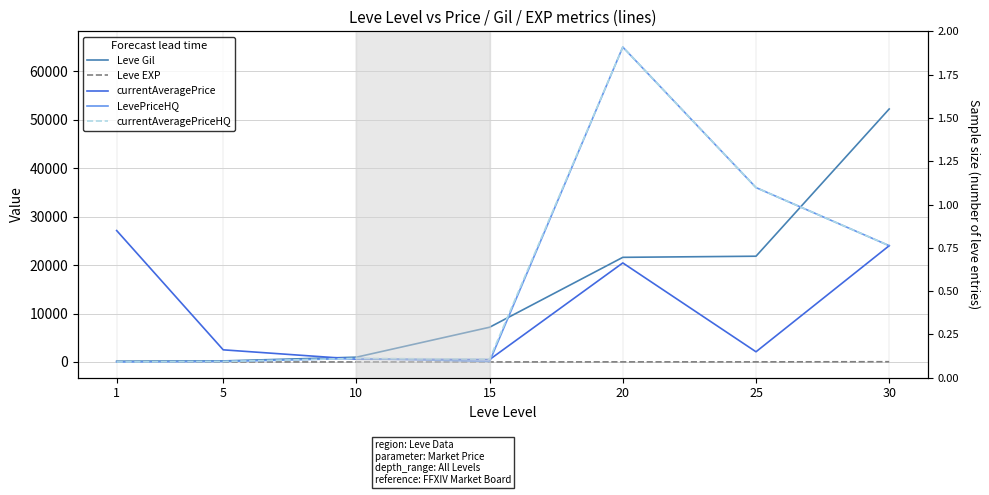

What is the difference between the Leve EXP values at 25 and 30?

31.0